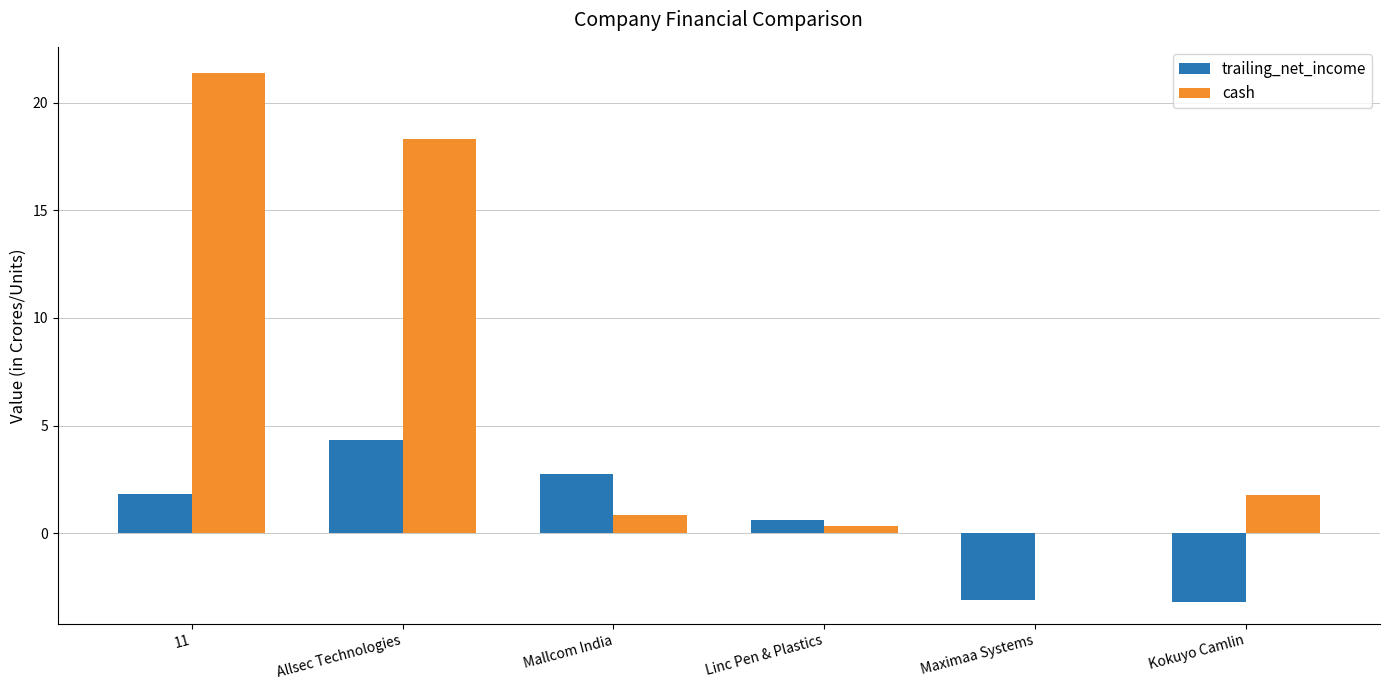

What is the approximate value of cash at 11?

21.4